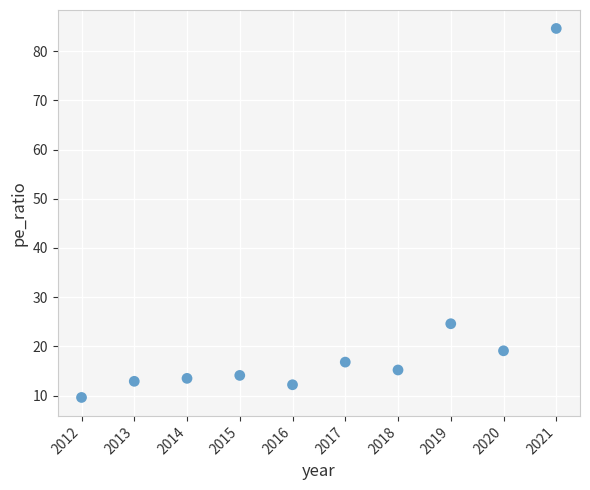

What is the average Y value?

22.3